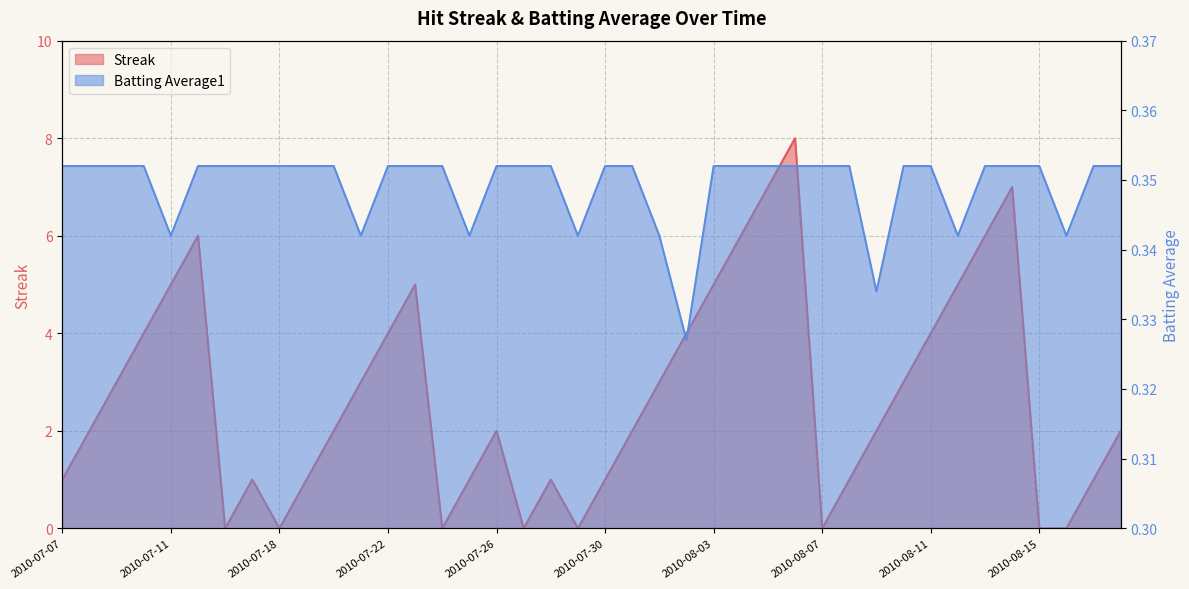

Reading right to left, extract all data points from this chart.

Streak: 2.0	1.0	0.0	0.0	7.0	6.0	5.0	4.0	3.0	2.0	1.0	0.0	8.0	7.0	6.0	5.0	4.0	3.0	2.0	1.0	0.0	1.0	0.0	2.0	1.0	0.0	5.0	4.0	3.0	2.0	1.0	0.0	1.0	0.0	6.0	5.0	4.0	3.0	2.0	1.0
Batting Average1: 0.4	0.4	0.3	0.4	0.4	0.4	0.3	0.4	0.4	0.3	0.4	0.4	0.4	0.4	0.4	0.4	0.3	0.3	0.4	0.4	0.3	0.4	0.4	0.4	0.3	0.4	0.4	0.4	0.3	0.4	0.4	0.4	0.4	0.4	0.4	0.3	0.4	0.4	0.4	0.4